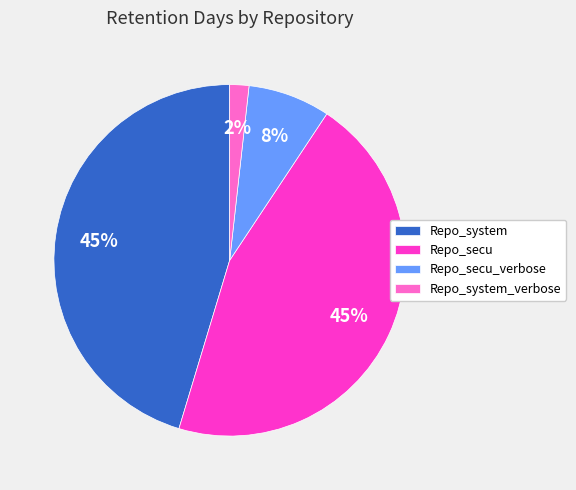

To the nearest percent, what is the average slice percentage?

25%